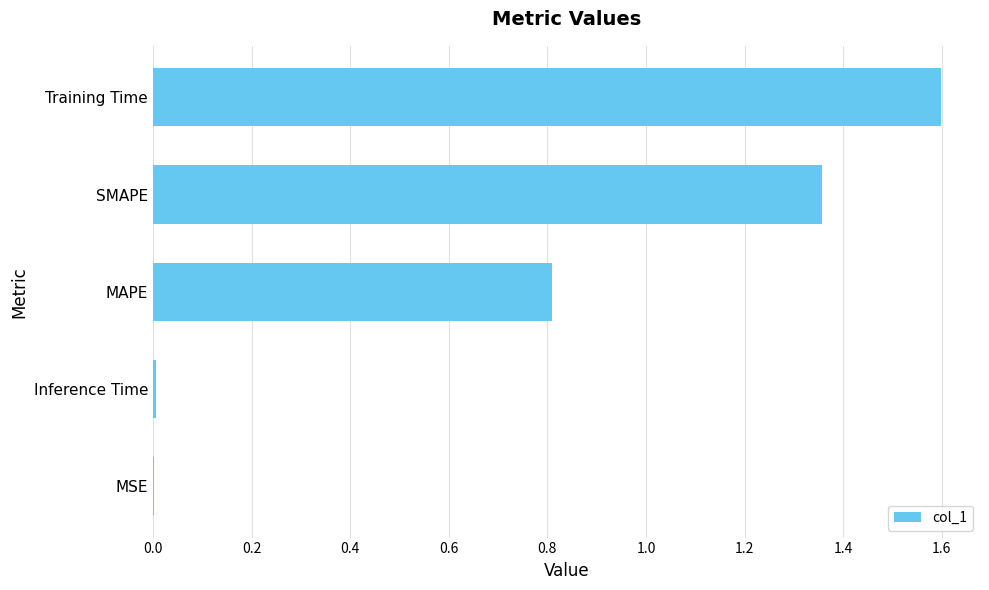

Which has a higher value, Inference Time or MAPE?

MAPE